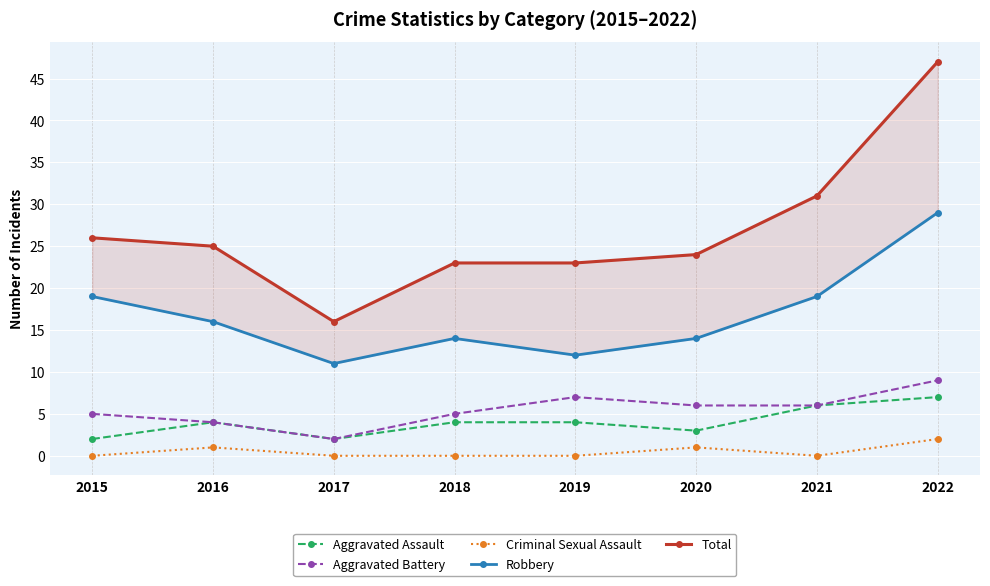

True or false: Criminal Sexual Assault and Aggravated Assault cross at least once.

False